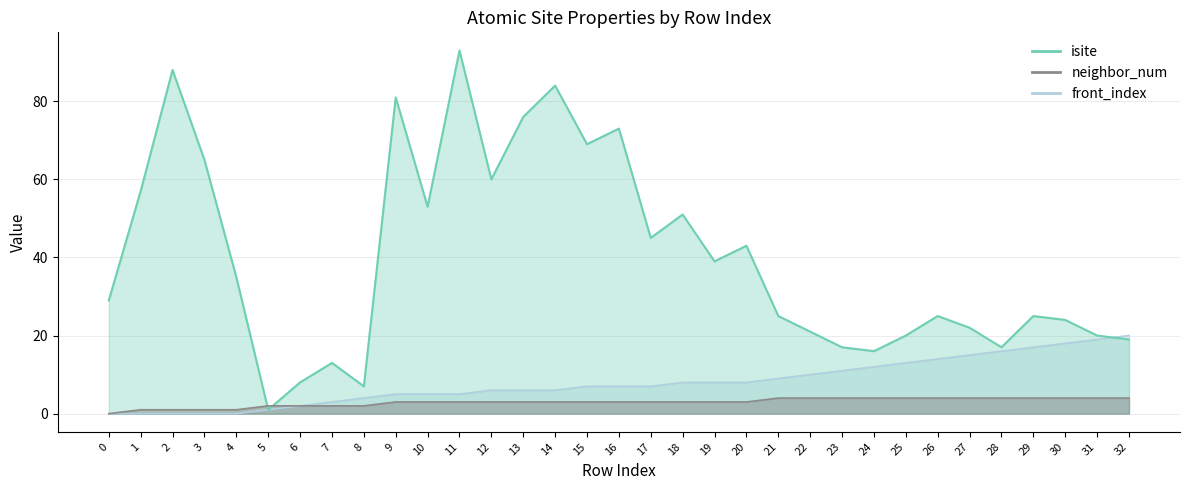

How many lines are shown in the chart?

3